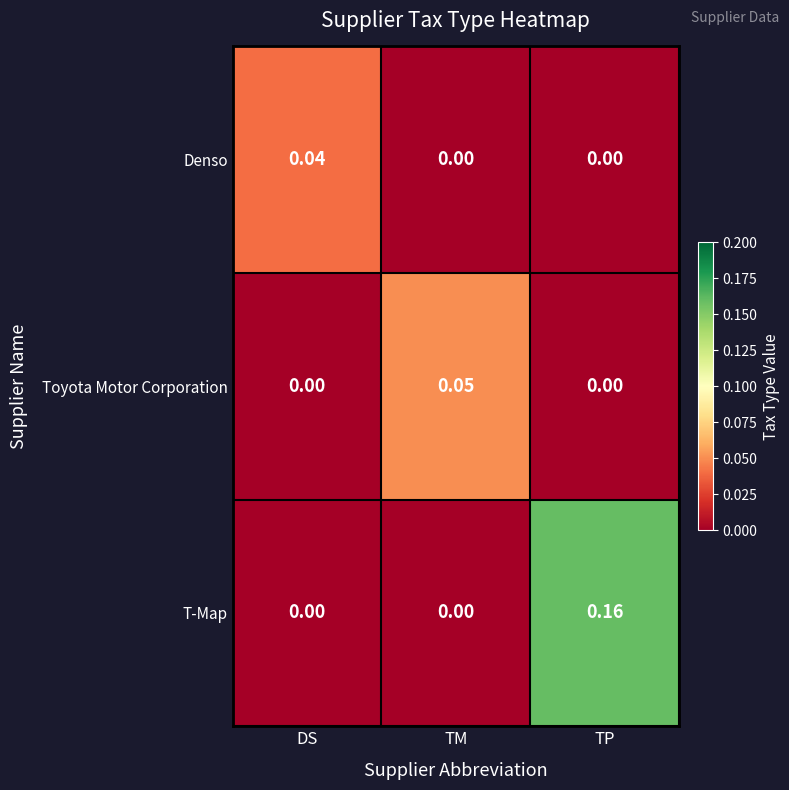

Which series has the largest range (max minus min)?

T-Map